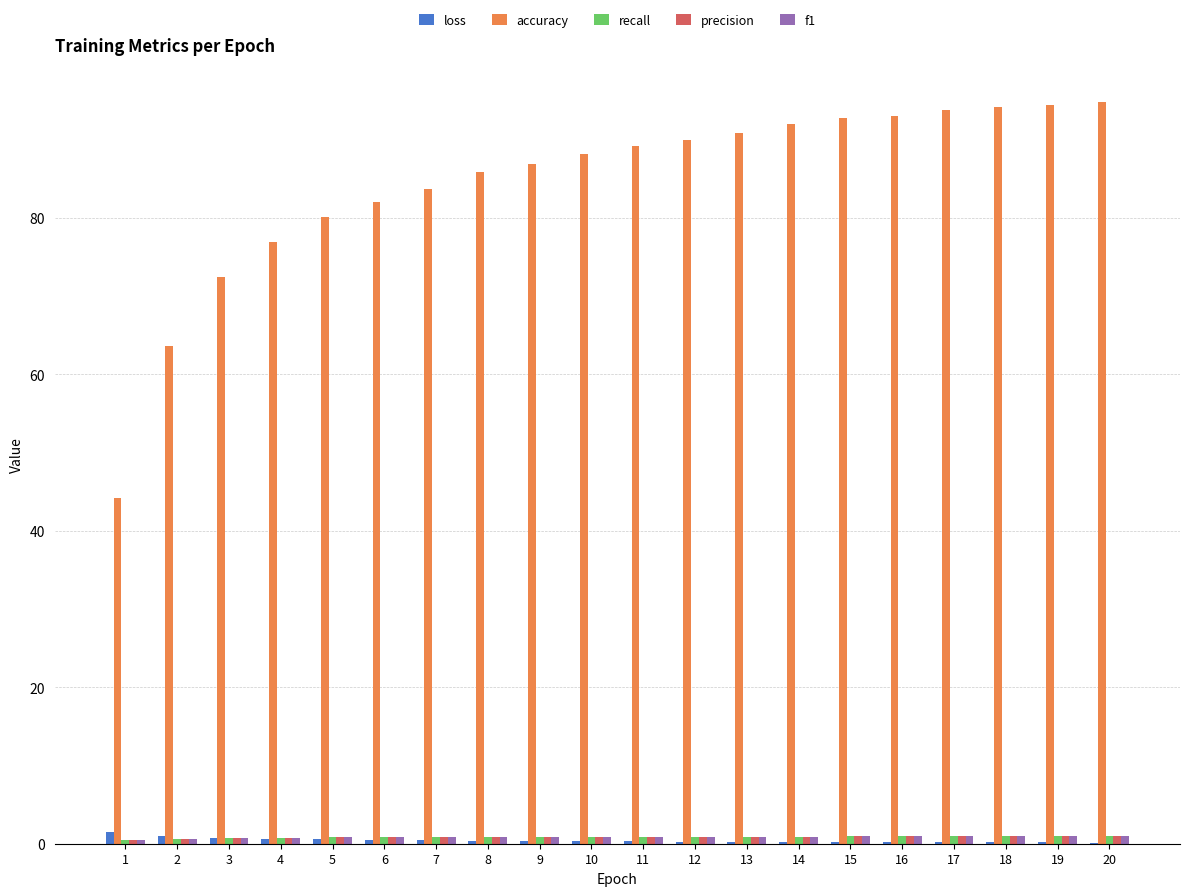

How many values in the accuracy series exceed 89?

10